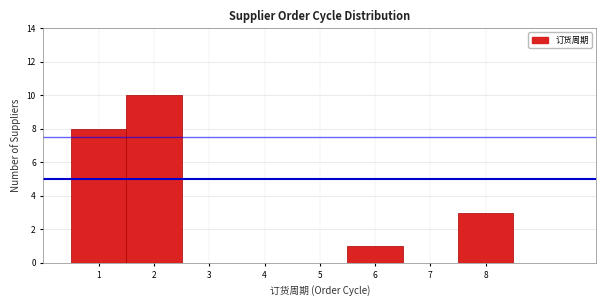

Reading left to right, transcribe this chart: for each bar, give the range it covers on the x-axis and its height. The values are not printed on the chart, so give them approximately, as read against the axis.

0.5 to 1.5: 8
1.5 to 2.5: 10
2.5 to 3.5: 0
3.5 to 4.5: 0
4.5 to 5.5: 0
5.5 to 6.5: 1
6.5 to 7.5: 0
7.5 to 8.5: 3